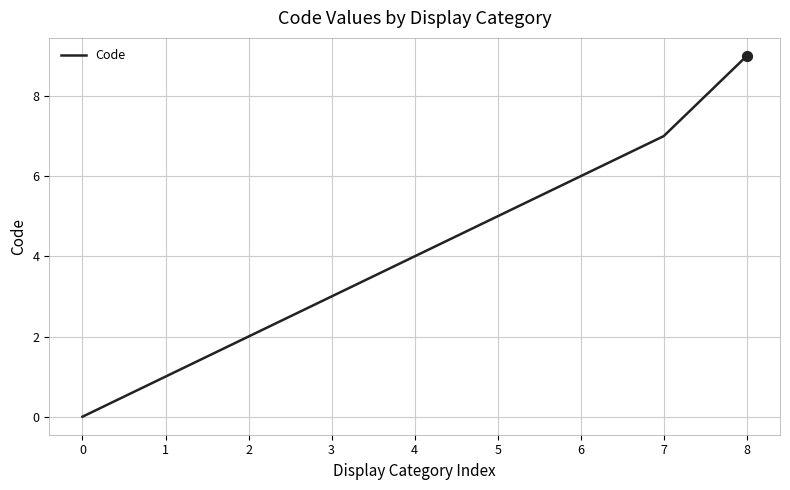

What is the ratio of the value at 4 to the value at 8?

0.4